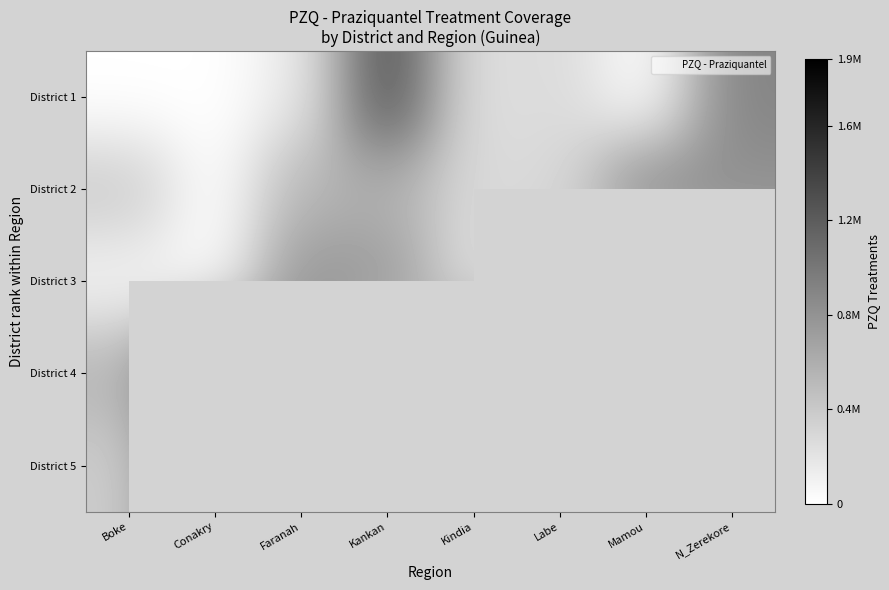

The value of District 3 at Faranah is 1266534.3. True or false?

False